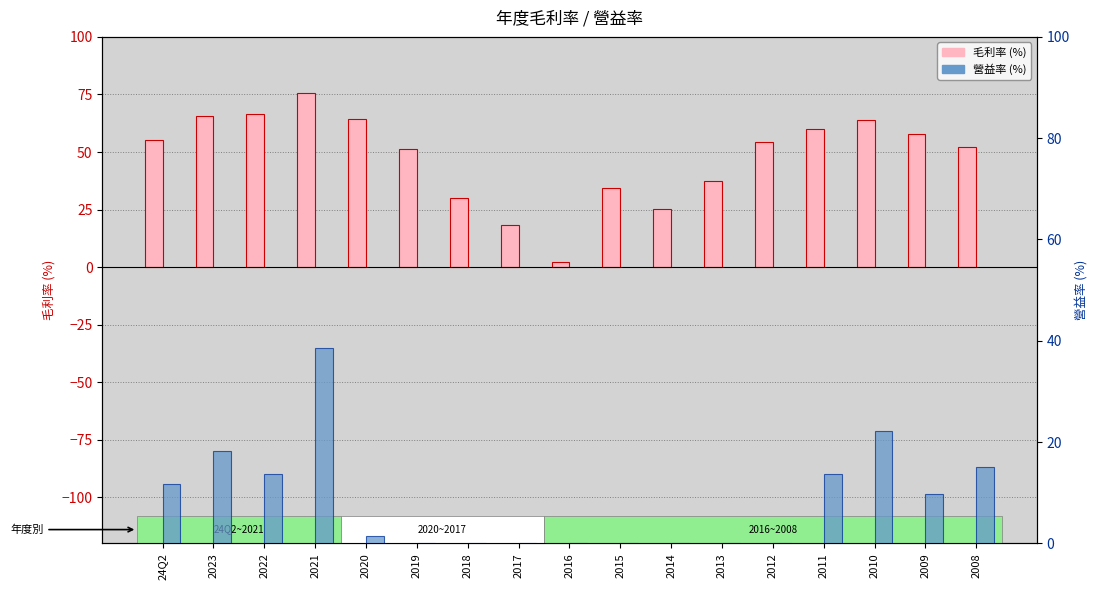

Read the 營益率 value at 2012.

-0.8